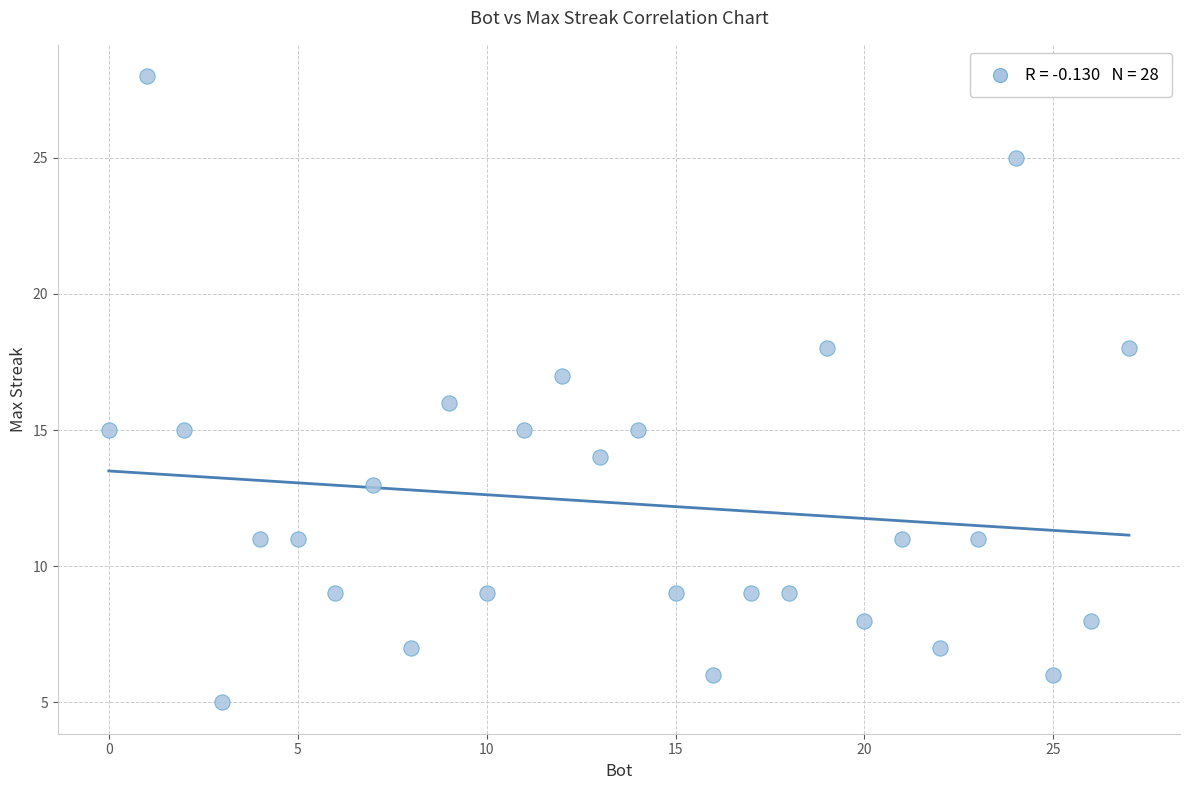

What is the range of X values (max minus min)?

27